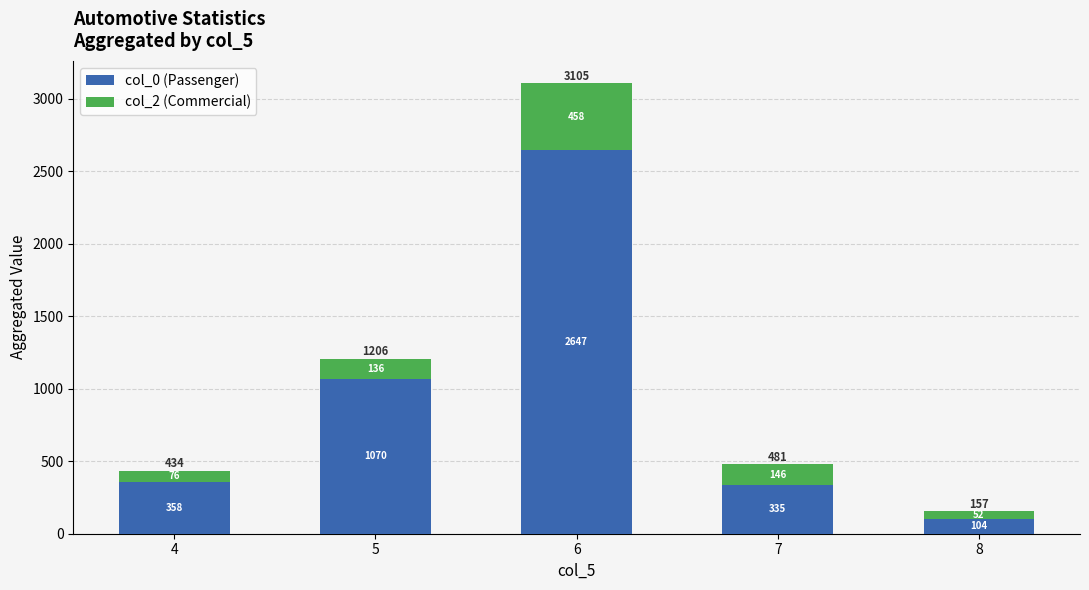

At which category is the sum across all series the highest?

6